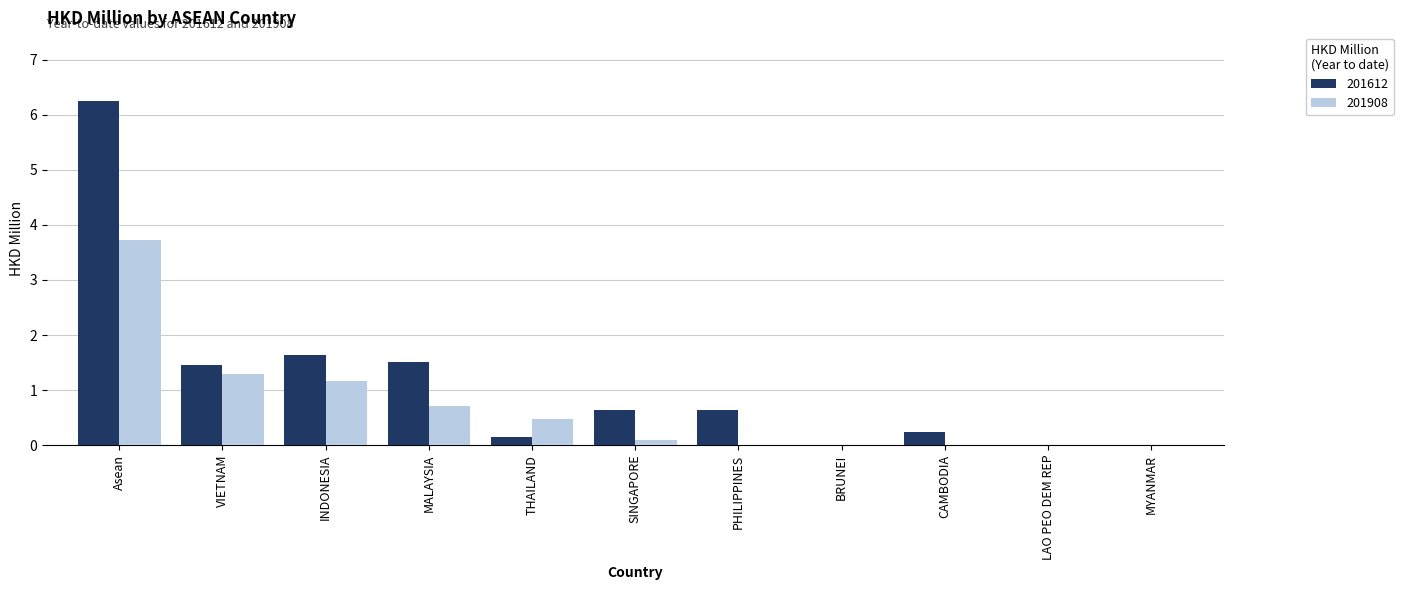

What is the approximate value of 201908 at THAILAND?

0.5